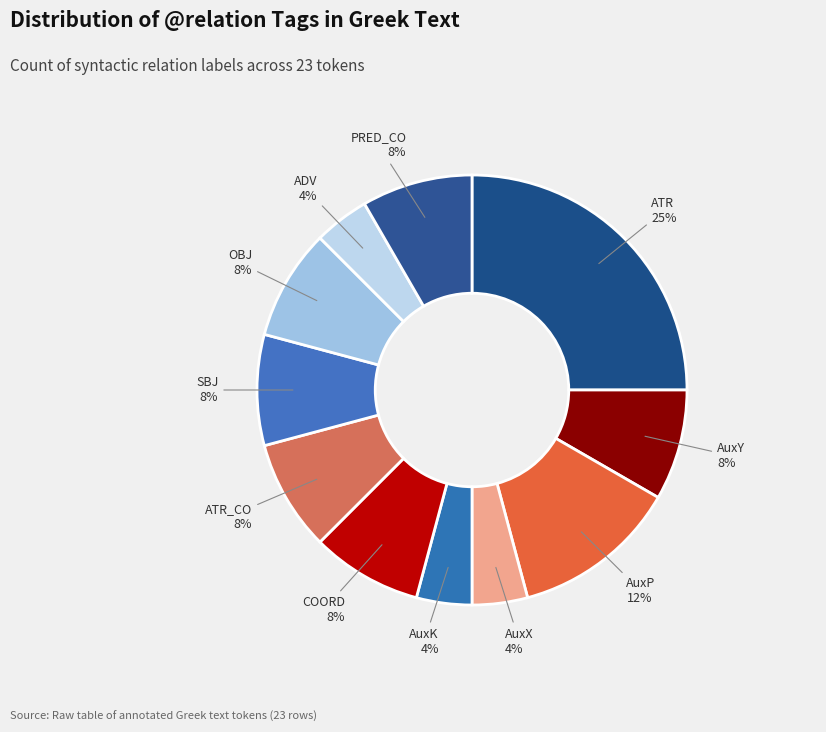

Which category has the smallest portion of the pie?

AuxX